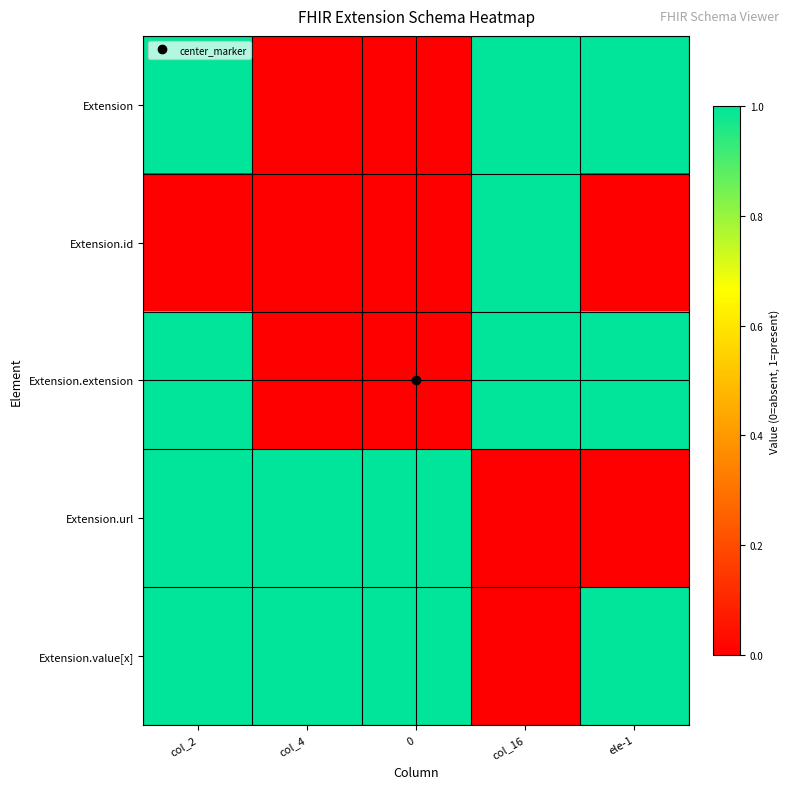

At which category does the chart reach its peak across all series?

col_2